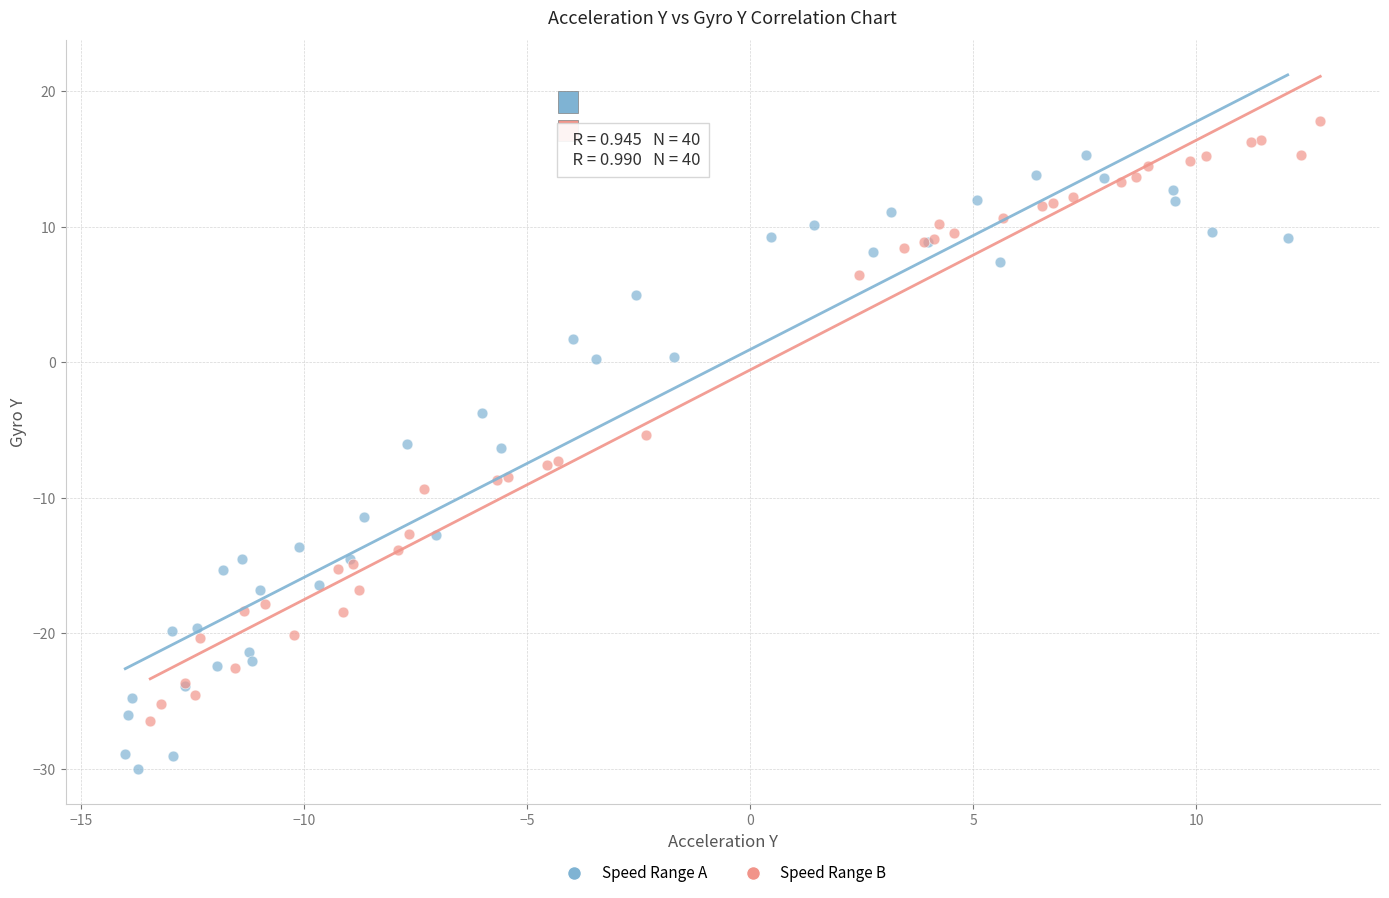

Which series contains the highest Y value?

Speed Range B